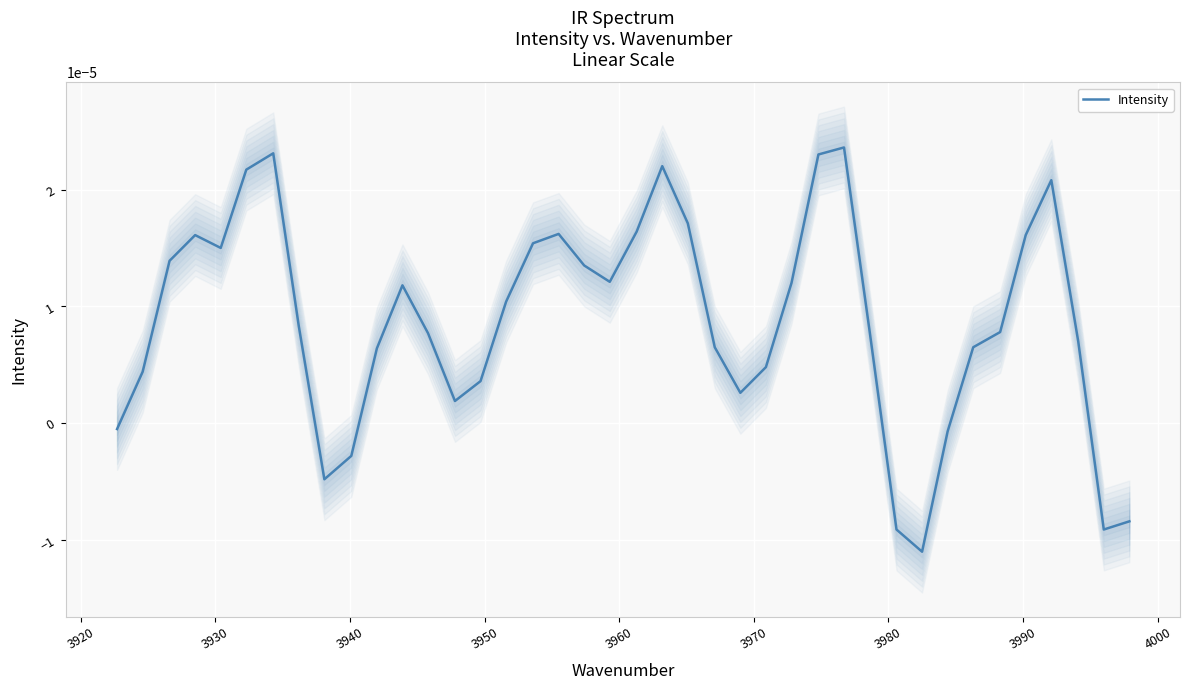

How many values are above zero?

32